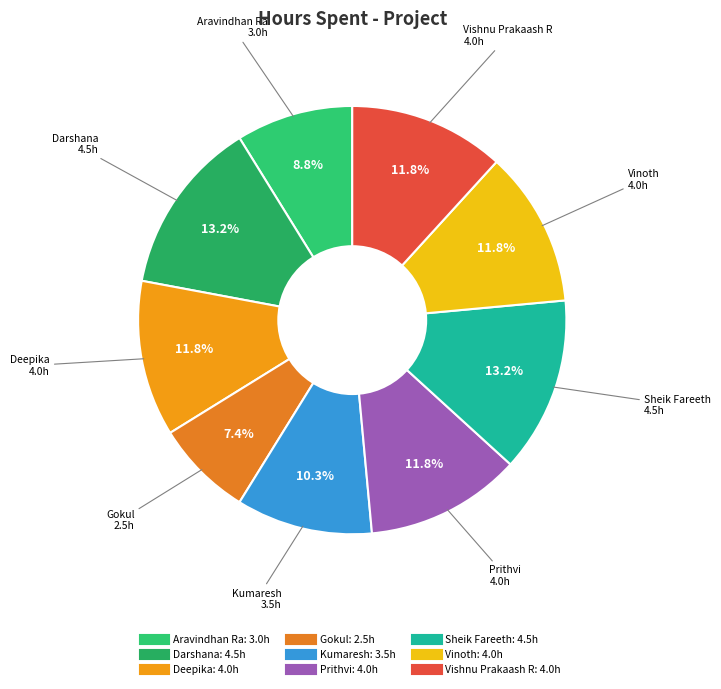

What percentage do Vinoth and Darshana together represent?

25.0%